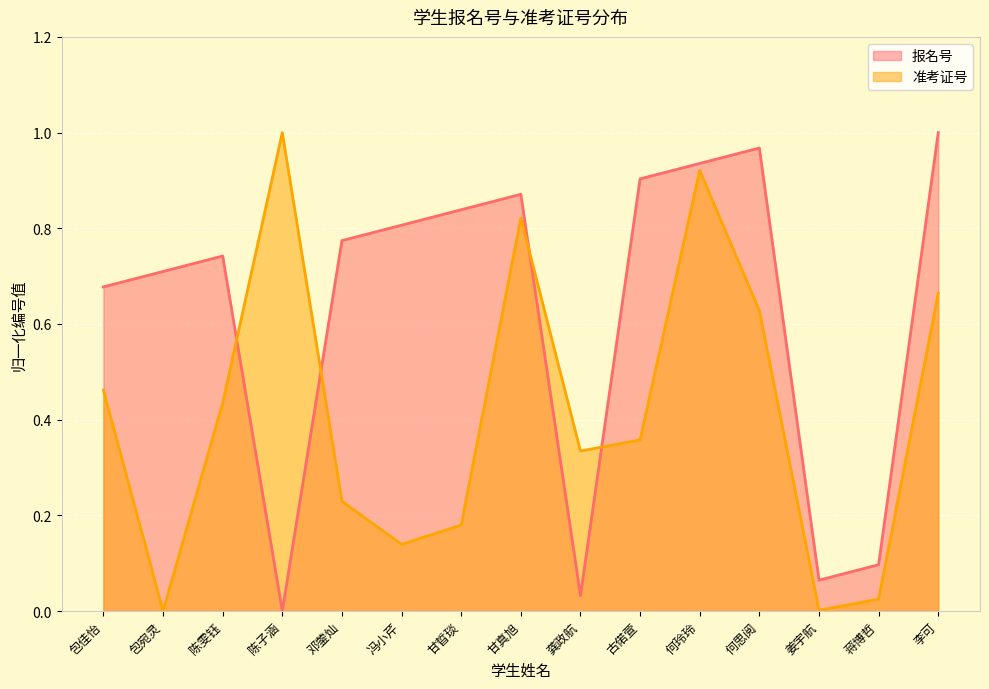

Reading left to right, what are all the values shown in this chart?

准考证号: 0.5	0.0	0.4	1.0	0.2	0.1	0.2	0.8	0.3	0.4	0.9	0.6	0.0	0.0	0.7
报名号: 0.7	0.7	0.7	0.0	0.8	0.8	0.8	0.9	0.0	0.9	0.9	1.0	0.1	0.1	1.0